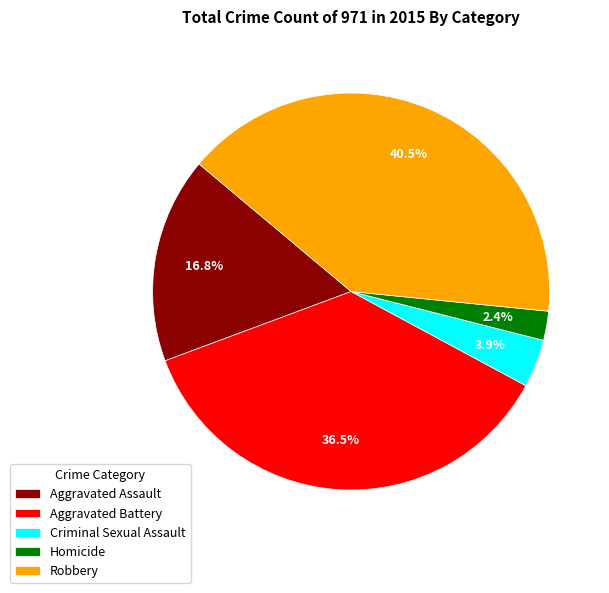

Which slice is the largest?

Robbery